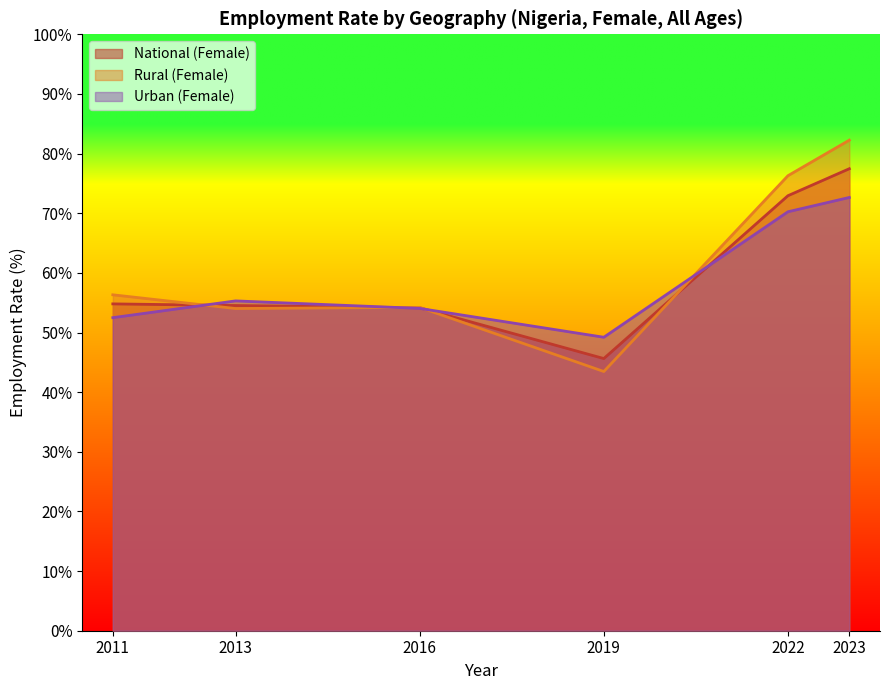

The Urban (Female) series shows 72.6 at 2023. True or false?

True